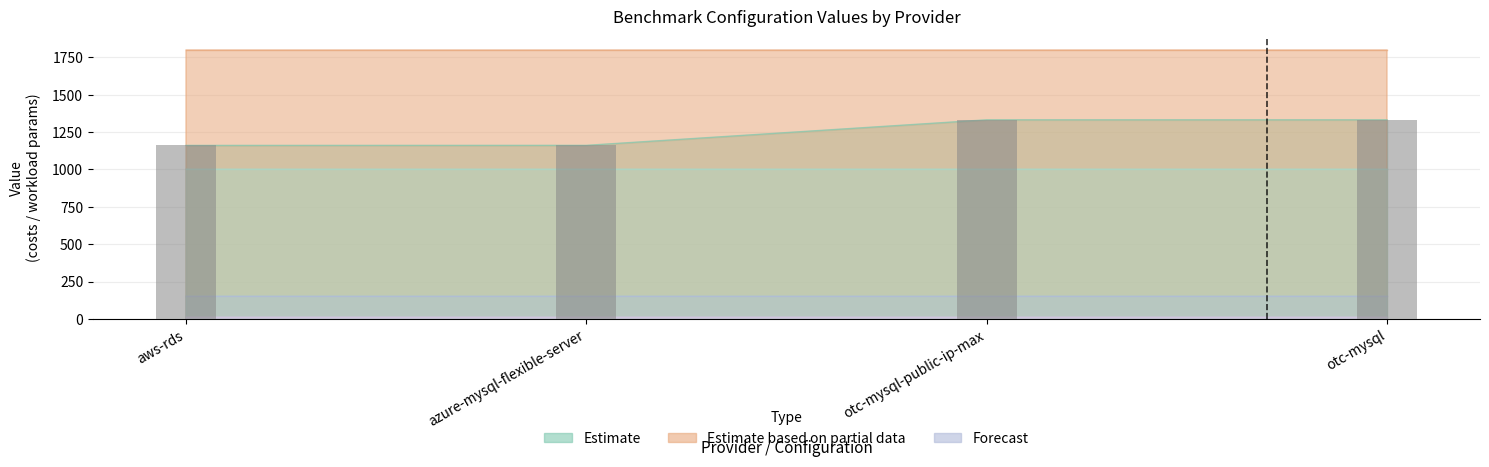

List the labels in order of value, largest first.

otc-mysql-public-ip-max, otc-mysql, azure-mysql-flexible-server, aws-rds